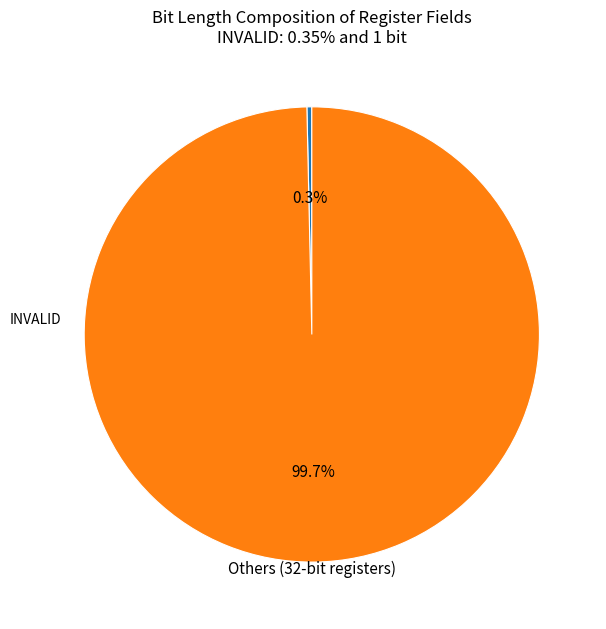

How many slices are in this pie chart?

2